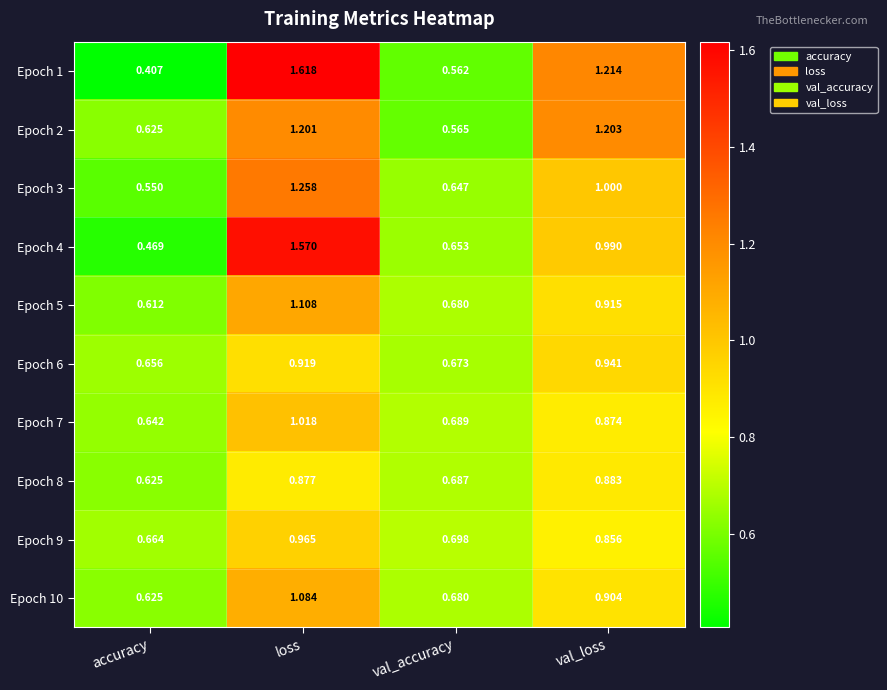

At which label does Epoch 5 reach its peak?

loss